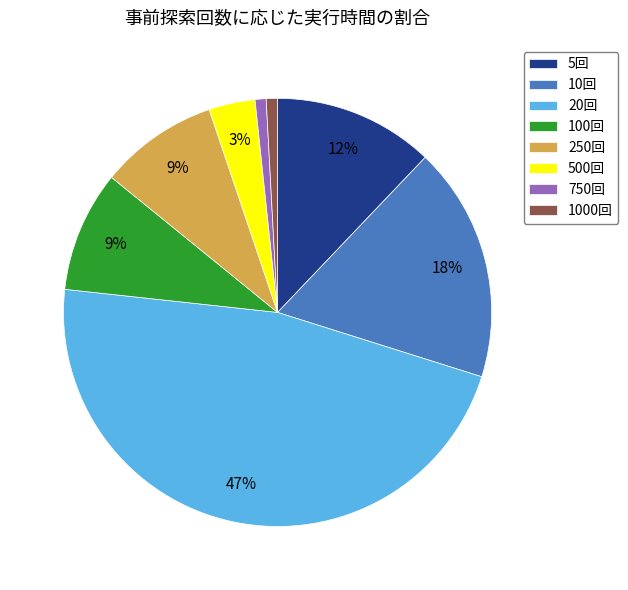

Does 250回 account for over 50% of the chart?

No